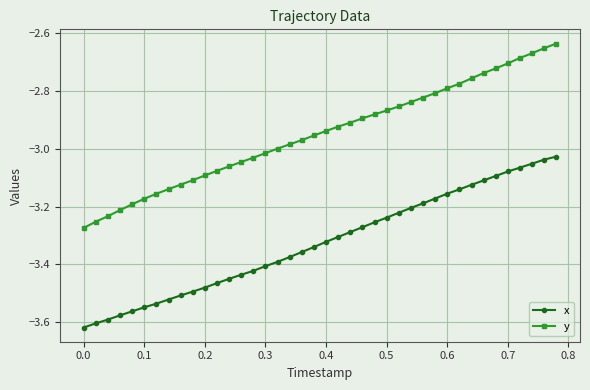

Rank the series by their maximum value, from highest to lowest.

y, x